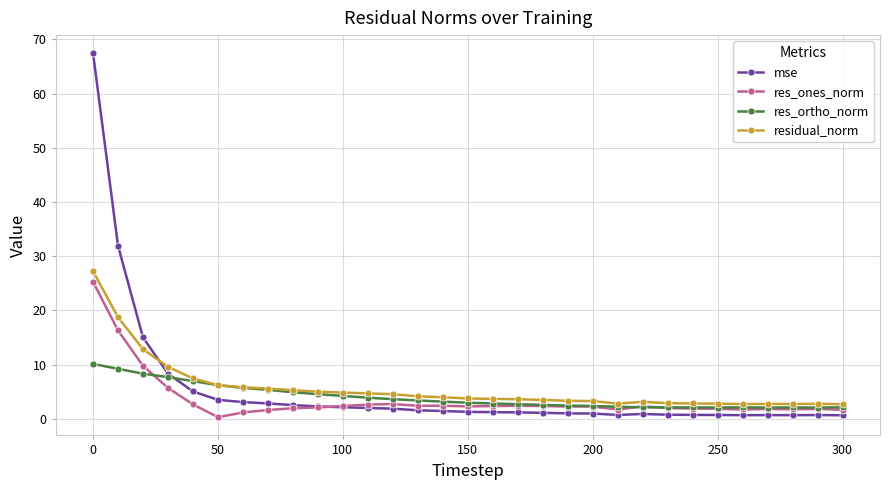

Which series has the widest spread of values?

mse